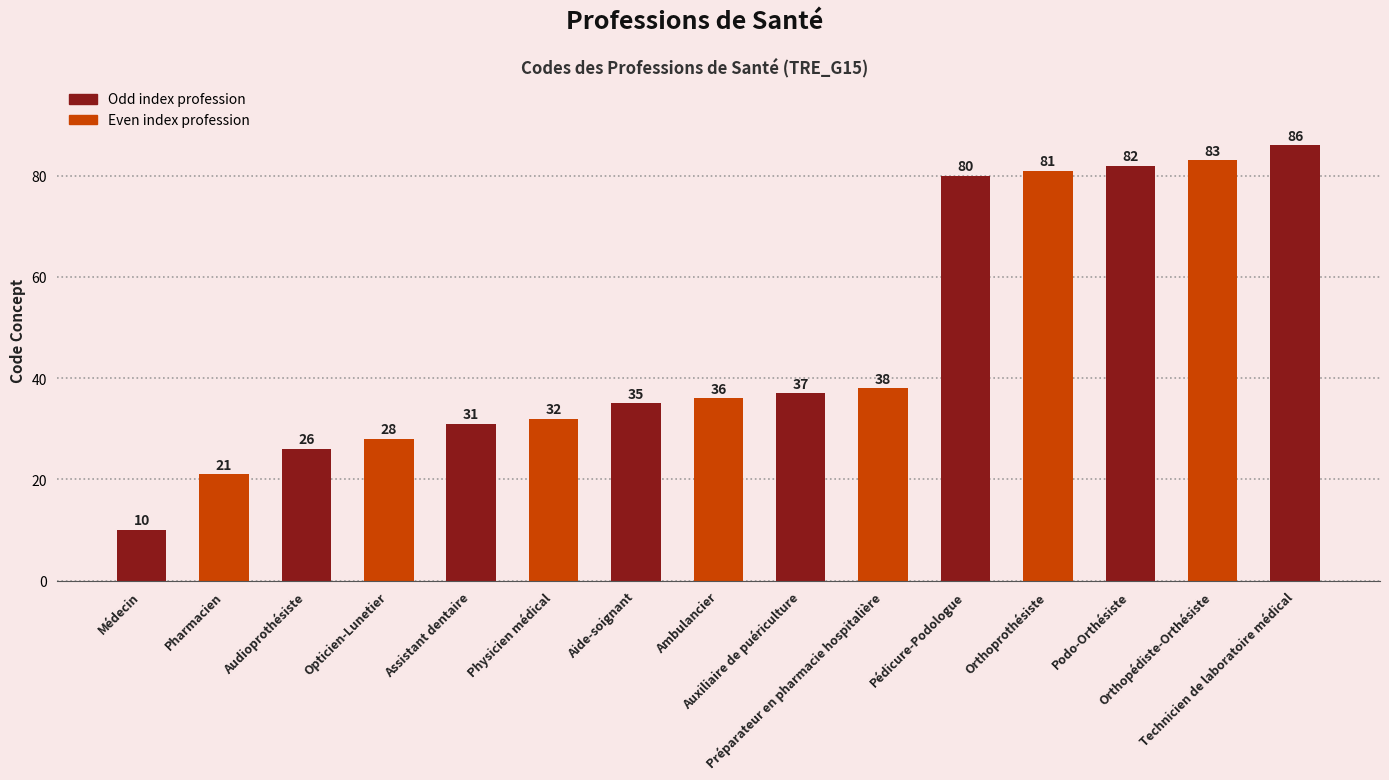

List the labels in order of value, smallest first.

Médecin, Pharmacien, Audioprothésiste, Opticien-Lunetier, Assistant dentaire, Physicien médical, Aide-soignant, Ambulancier, Auxiliaire de puériculture, Préparateur en pharmacie hospitalière, Pédicure-Podologue, Orthoprothésiste, Podo-Orthésiste, Orthopédiste-Orthésiste, Technicien de laboratoire médical